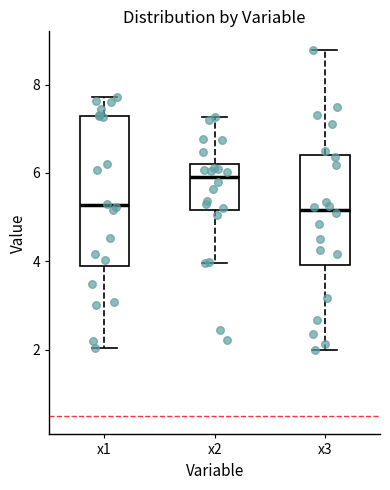

Which box is the tallest, from its lower edge to its upper edge?

x1